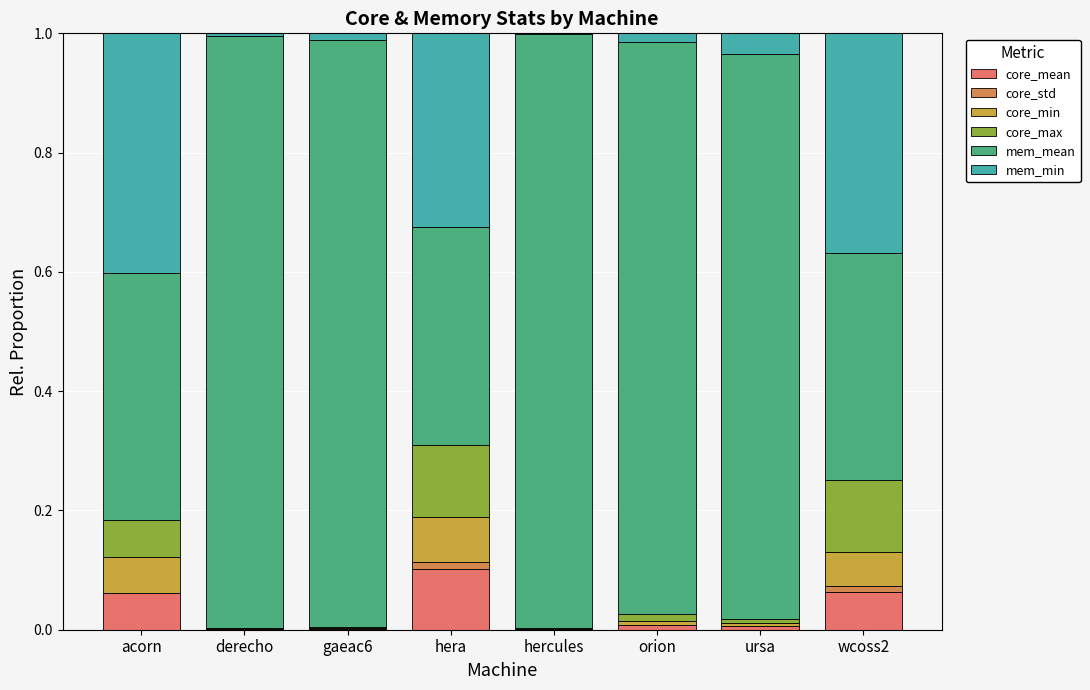

Between orion and ursa, which is larger?

orion